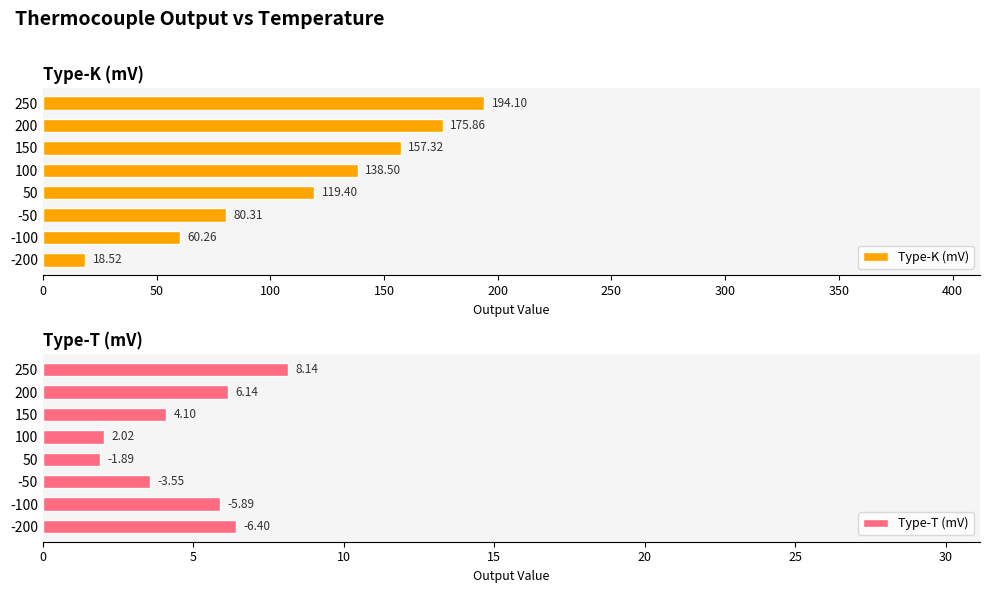

What is the average value of the Type-K (mV) series?

118.0